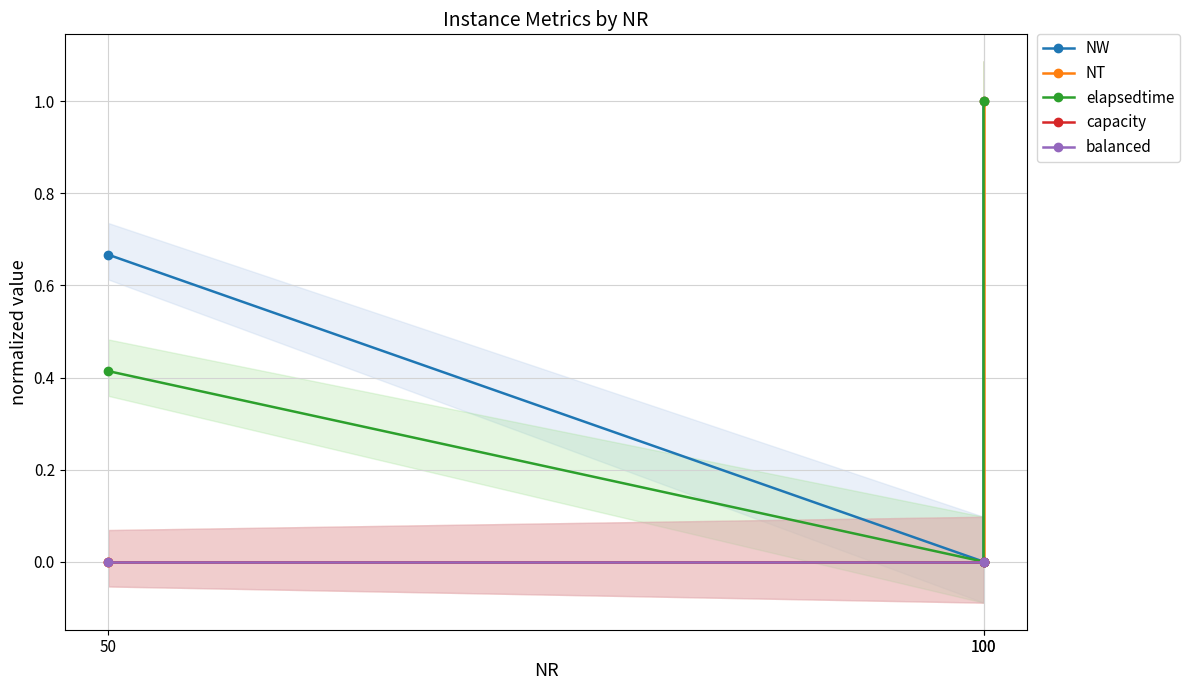

How many data points in elapsedtime are above 0?

2